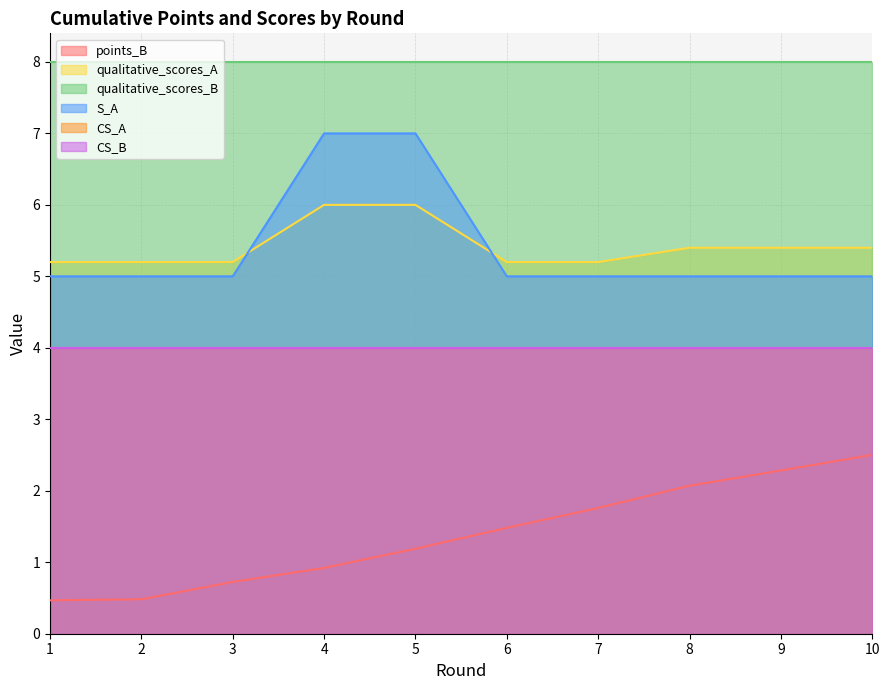

Which series has the largest range (max minus min)?

points_B